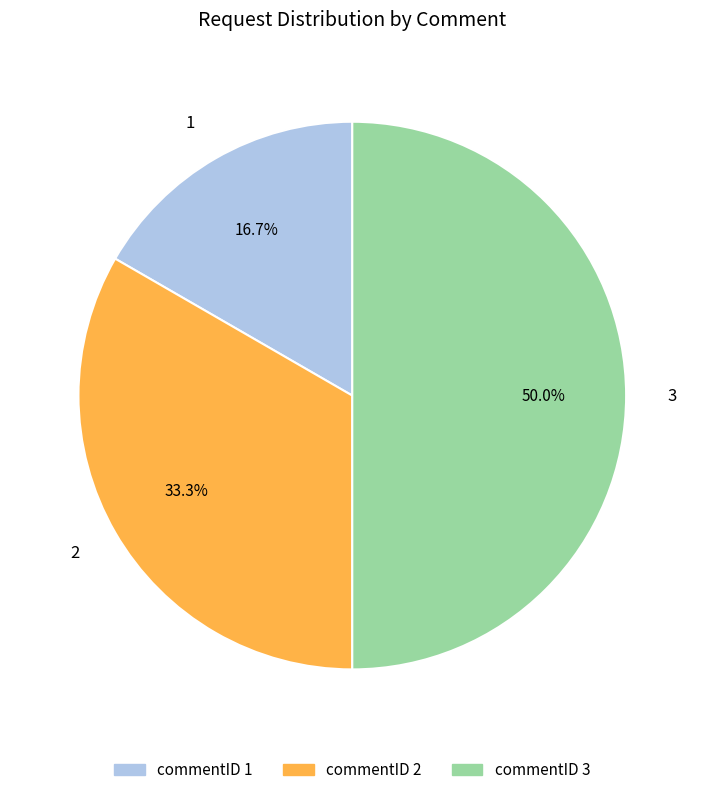

To the nearest percent, what percentage of the pie is 3?

50%